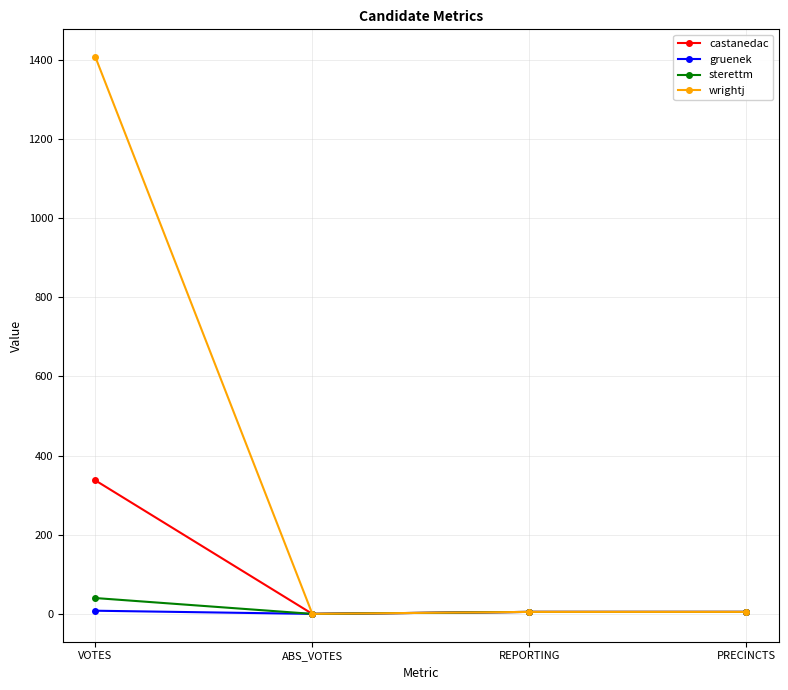

How many lines are shown in the chart?

4